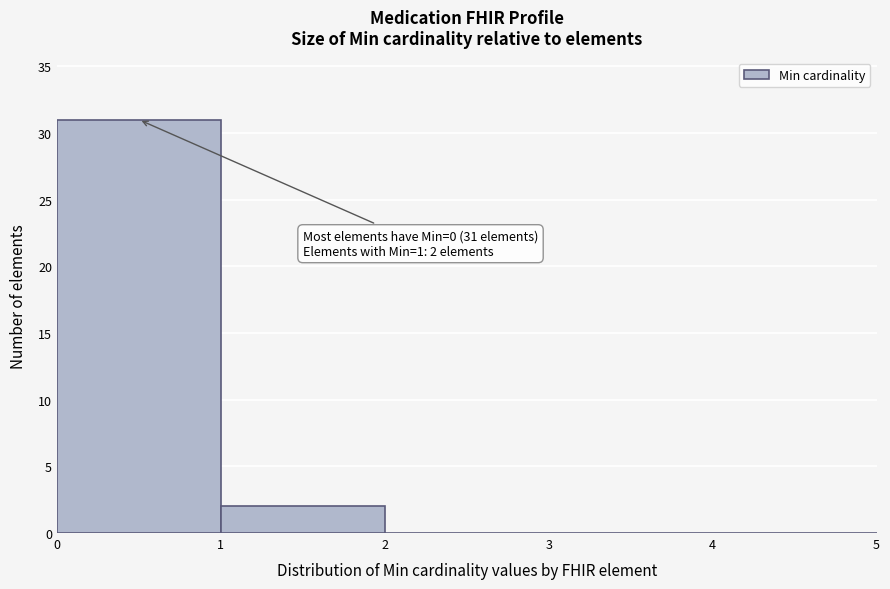

Which range on the x-axis has the tallest bar?

0 to 1